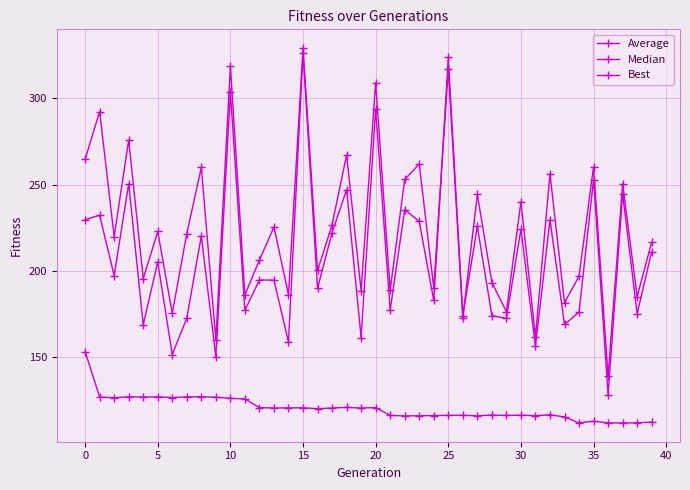

What is the greatest value displayed?

329.3